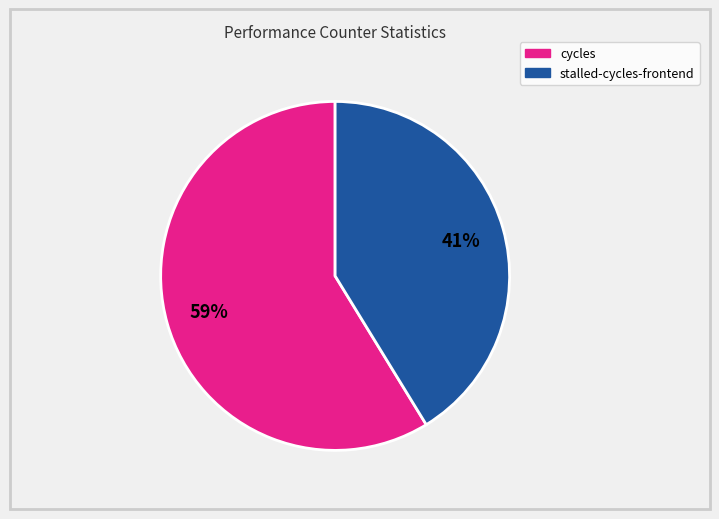

Is there any slice that represents more than half of the pie?

Yes